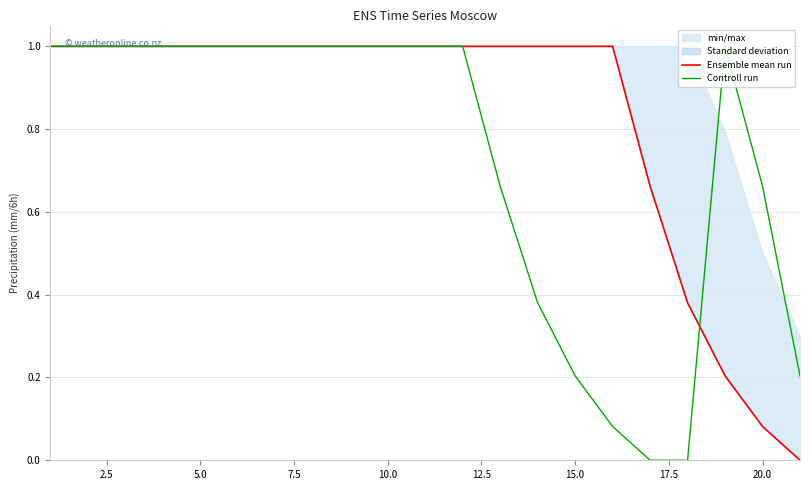

Reading left to right, transcribe all the data shown in this chart.

Ensemble mean run: 1.0	1.0	1.0	1.0	1.0	1.0	1.0	1.0	1.0	1.0	1.0	1.0	1.0	1.0	1.0	1.0	0.7	0.4	0.2	0.1	0.0
Controll run: 1.0	1.0	1.0	1.0	1.0	1.0	1.0	1.0	1.0	1.0	1.0	1.0	0.7	0.4	0.2	0.1	0.0	0.0	1.0	0.7	0.2